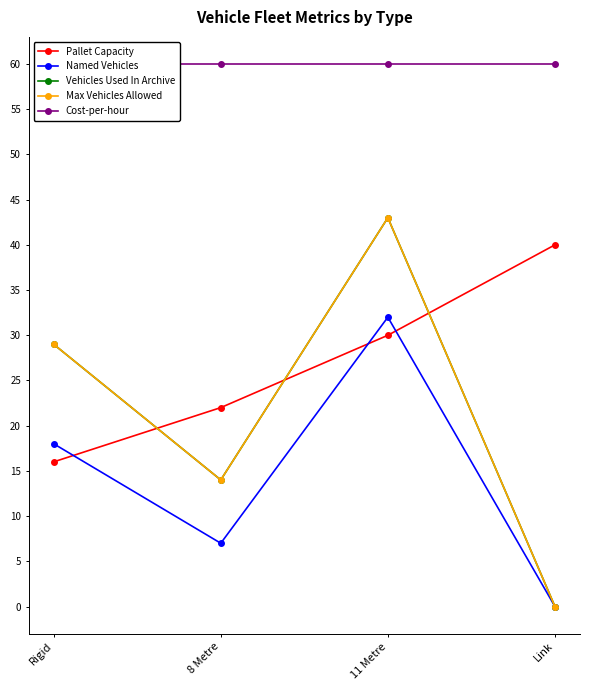

At which label does Cost-per-hour reach its minimum?

Rigid